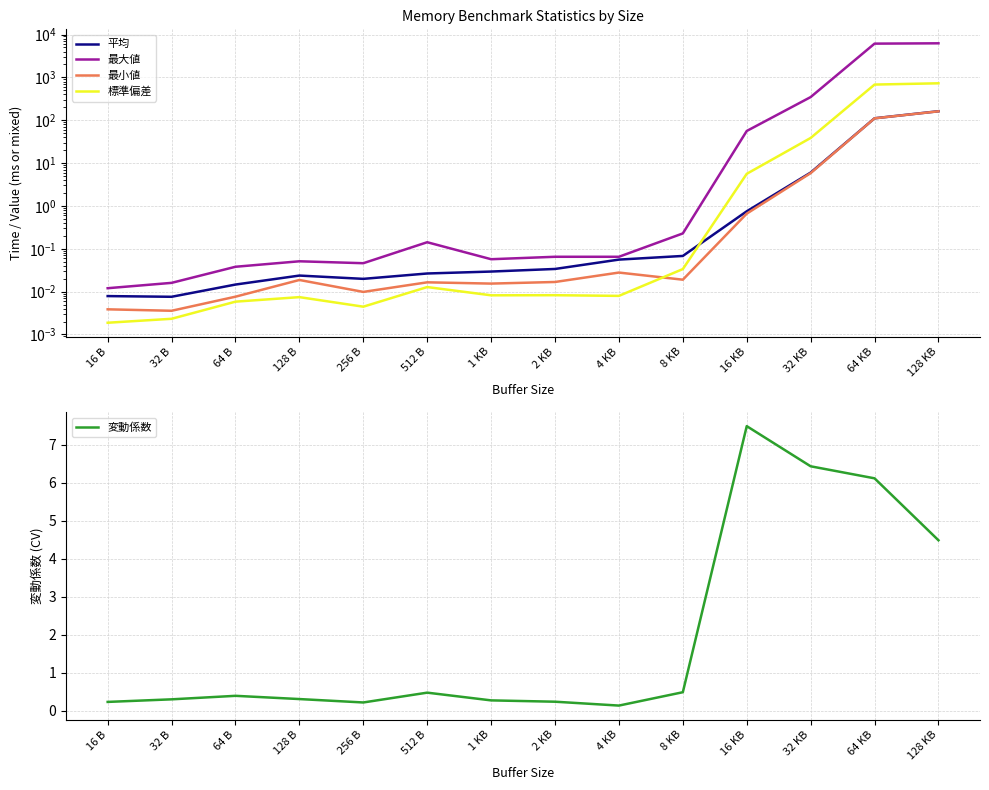

Reading right to left, what are all the values shown in this chart?

平均: 128 KB=162.0	64 KB=111.0	32 KB=6.0	16 KB=0.7	8 KB=0.1	4 KB=0.1	2 KB=0.0	1 KB=0.0	512 B=0.0	256 B=0.0	128 B=0.0	64 B=0.0	32 B=0.0	16 B=0.0
最大値: 128 KB=6236.0	64 KB=6126.8	32 KB=346.7	16 KB=56.1	8 KB=0.2	4 KB=0.1	2 KB=0.1	1 KB=0.1	512 B=0.1	256 B=0.0	128 B=0.1	64 B=0.0	32 B=0.0	16 B=0.0
最小値: 128 KB=161.3	64 KB=110.6	32 KB=5.8	16 KB=0.7	8 KB=0.0	4 KB=0.0	2 KB=0.0	1 KB=0.0	512 B=0.0	256 B=0.0	128 B=0.0	64 B=0.0	32 B=0.0	16 B=0.0
標準偏差: 128 KB=727.2	64 KB=678.9	32 KB=38.5	16 KB=5.6	8 KB=0.0	4 KB=0.0	2 KB=0.0	1 KB=0.0	512 B=0.0	256 B=0.0	128 B=0.0	64 B=0.0	32 B=0.0	16 B=0.0
変動係数: 128 KB=4.5	64 KB=6.1	32 KB=6.4	16 KB=7.5	8 KB=0.5	4 KB=0.1	2 KB=0.2	1 KB=0.3	512 B=0.5	256 B=0.2	128 B=0.3	64 B=0.4	32 B=0.3	16 B=0.2